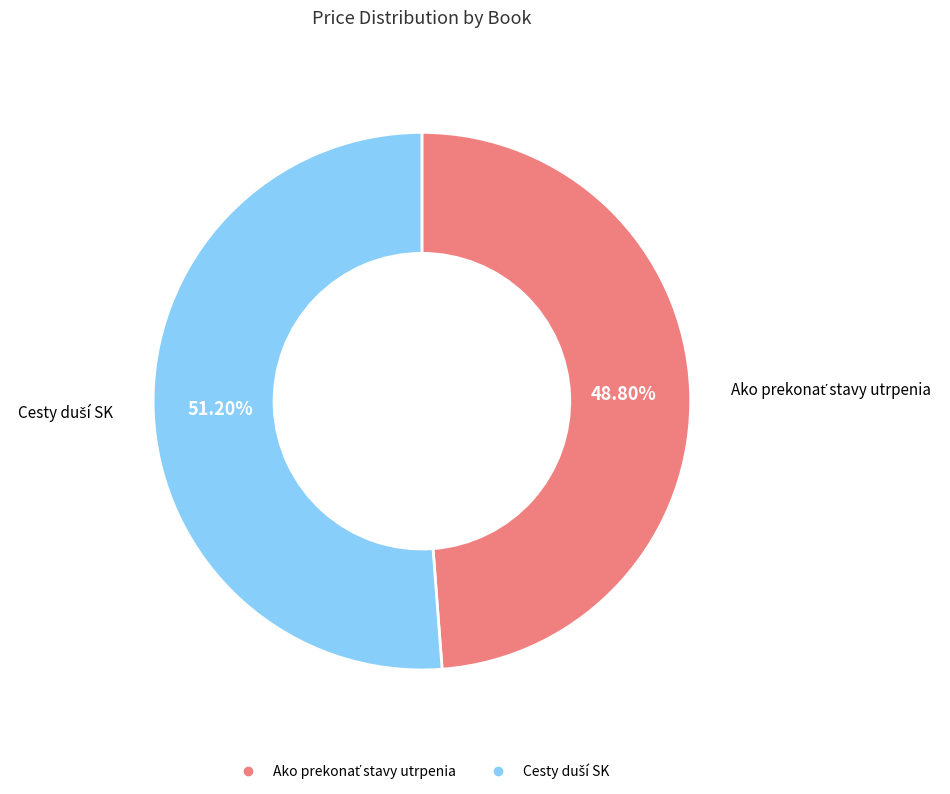

Is there a majority slice in this chart?

Yes